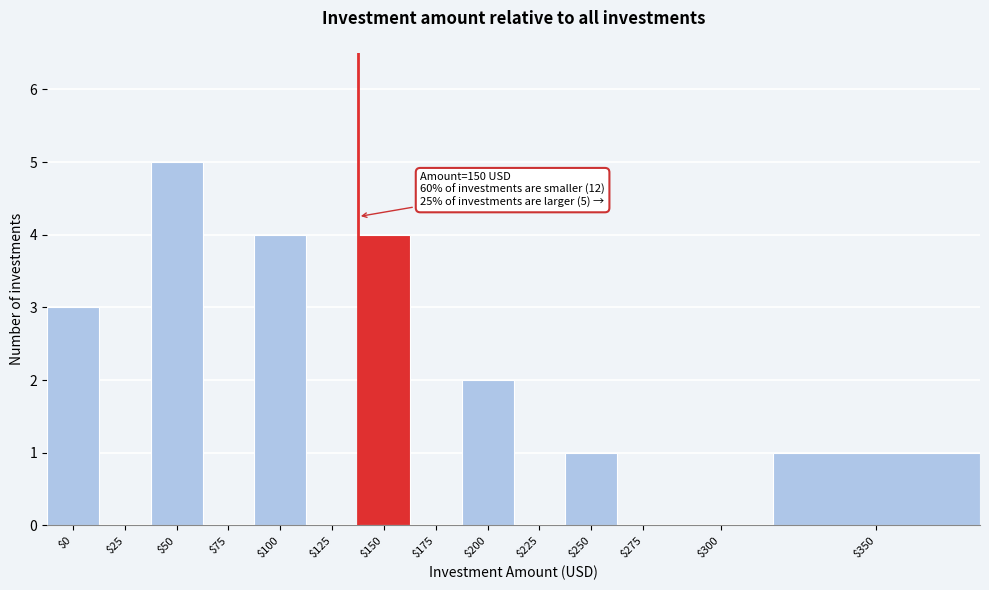

True or false: the data shows 1 at $350.

True